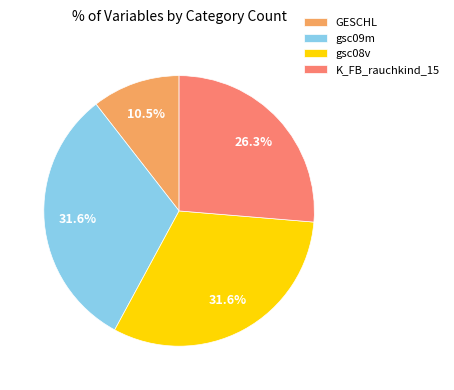

How many segments does this pie chart have?

4